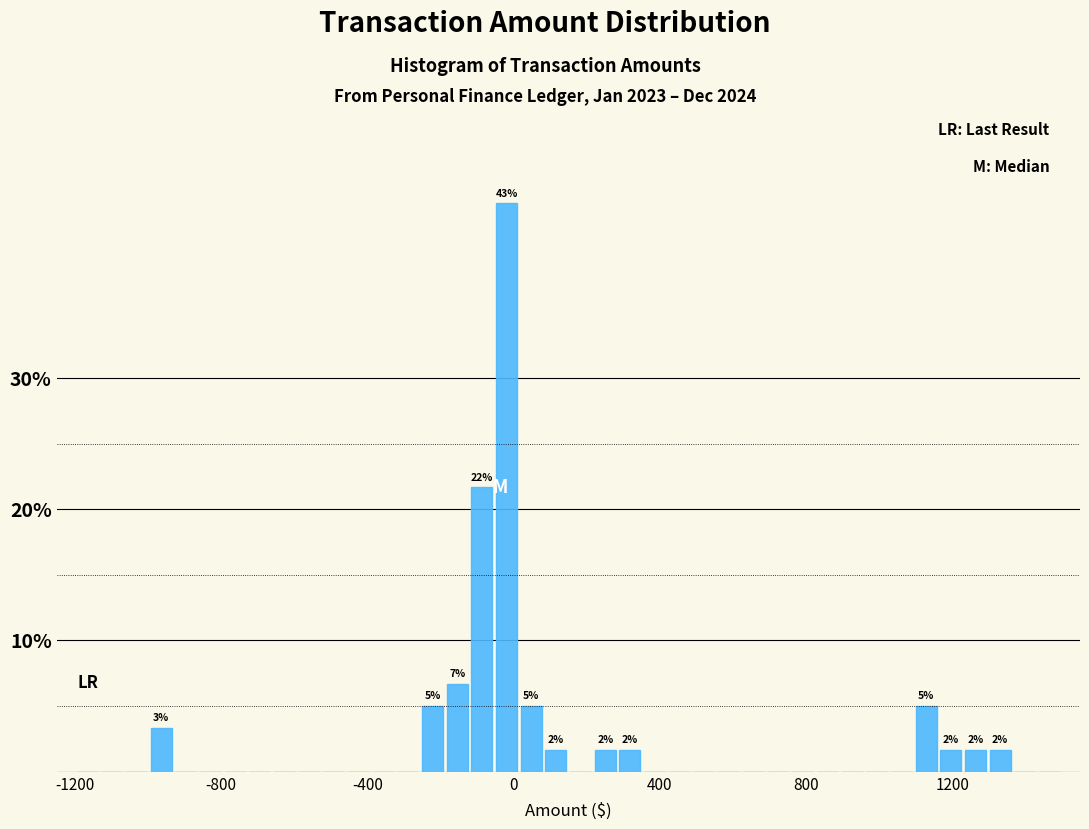

Read against the x-axis, roughly where is the centre of the tallest bar?

0